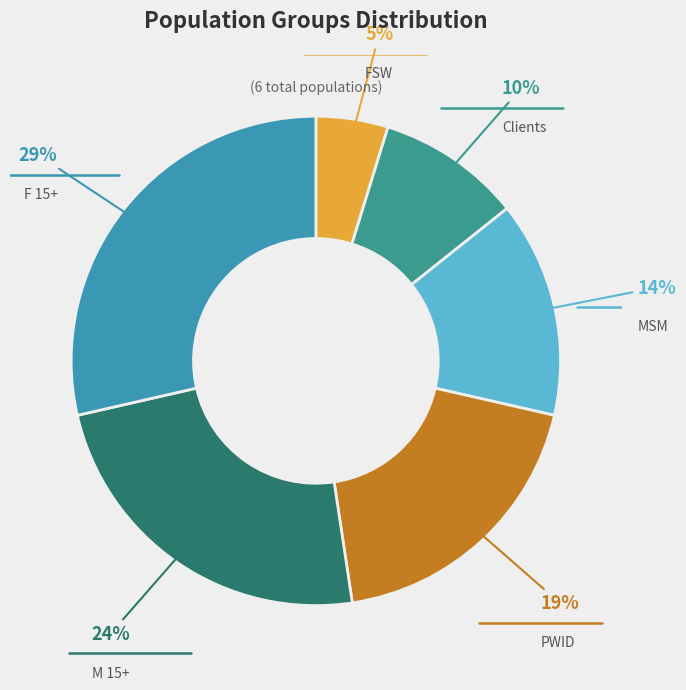

Count the number of slices in the pie.

6